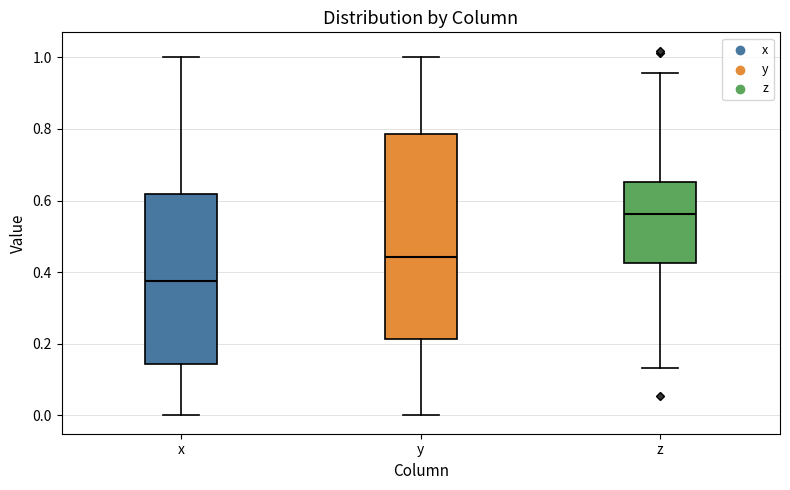

Which box is the tallest, from its lower edge to its upper edge?

y